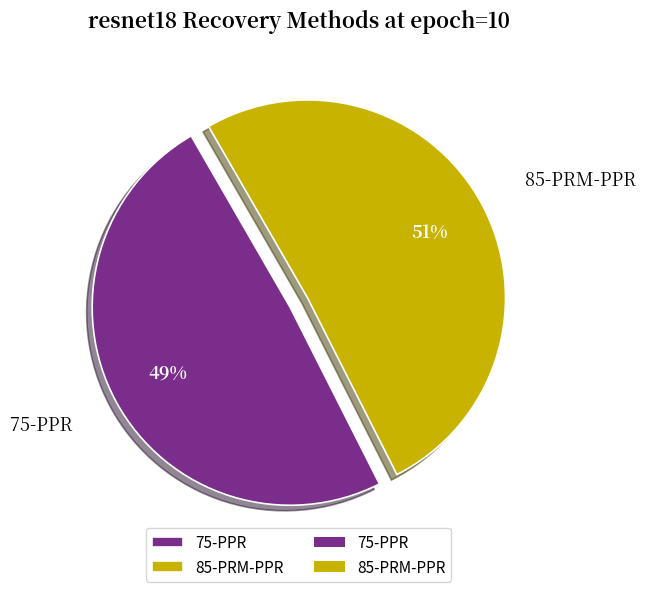

Is the sum of 75-PPR and 85-PRM-PPR greater than half?

Yes